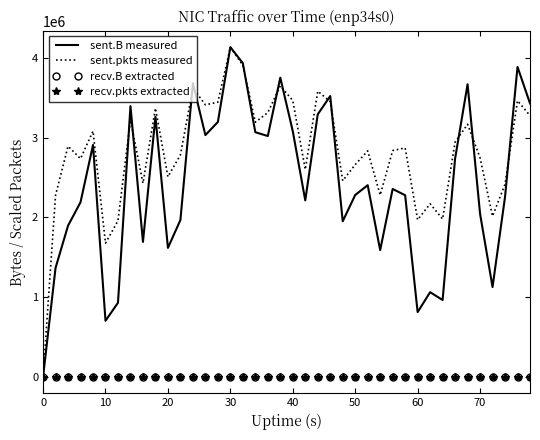

Which series has the widest spread of values?

sent.B measured